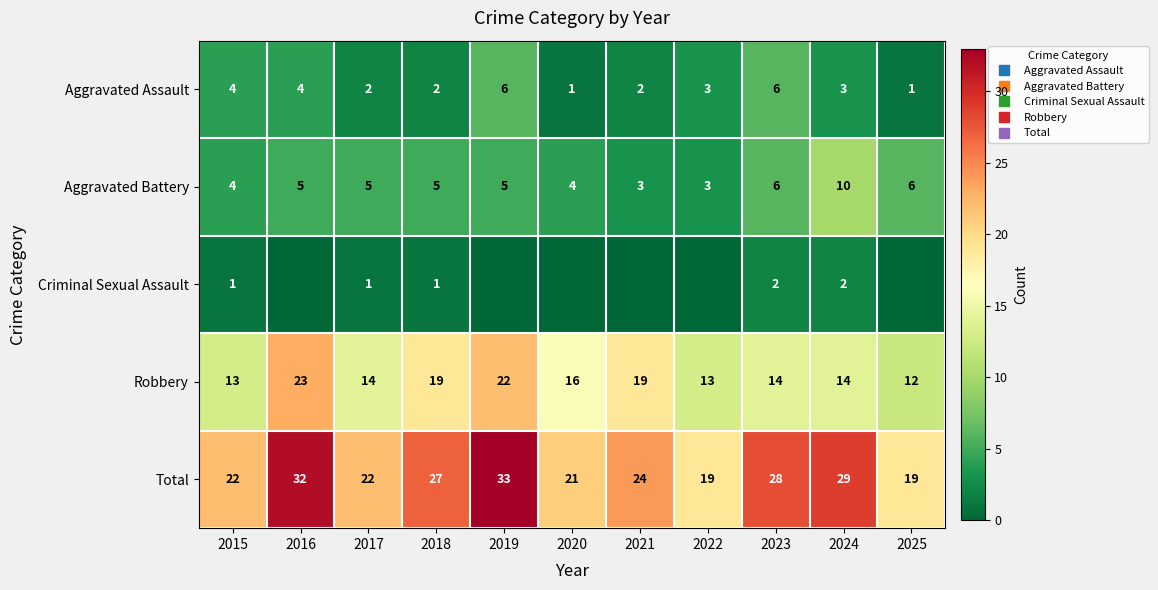

Is the value of Aggravated Assault at 2022 greater than the value of Total at 2022?

No